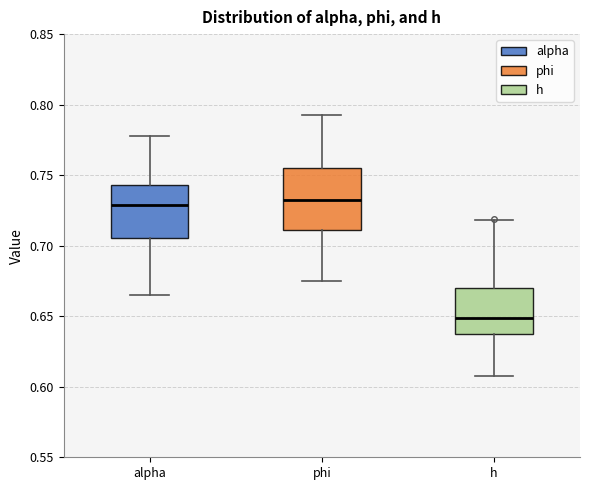

Which box has the lowest median line?

h